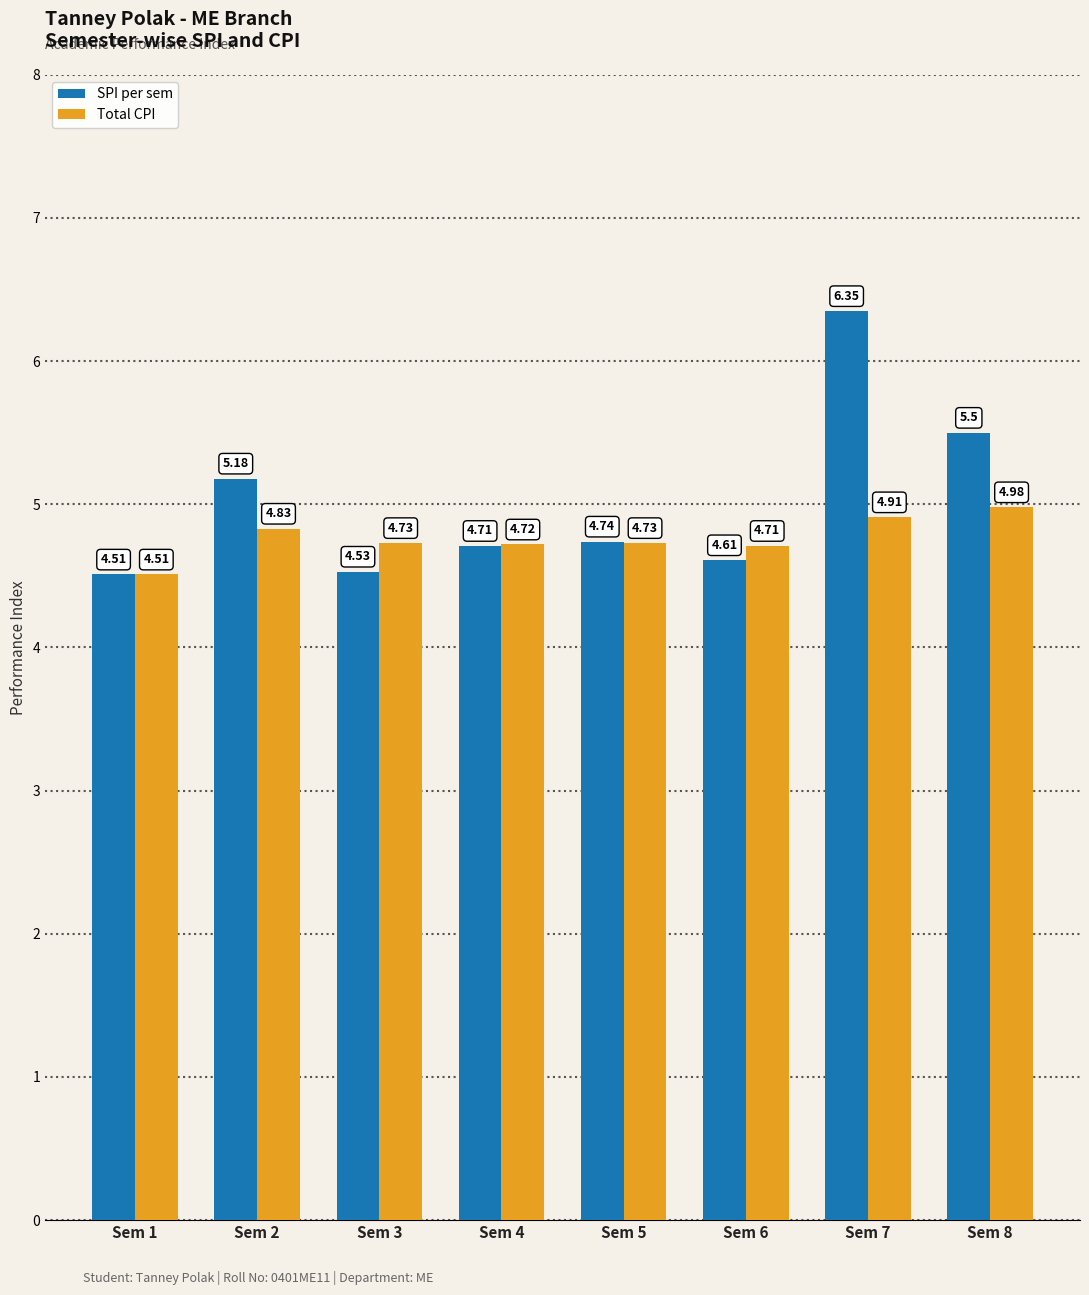

At which category is the sum across all series the highest?

Sem 7